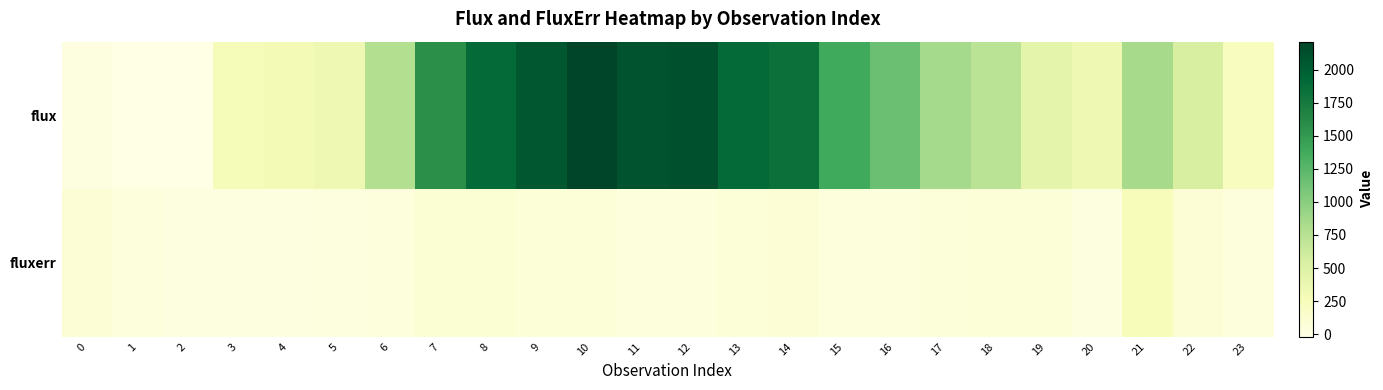

What is the spread (max minus min) of values at 13?

1826.3